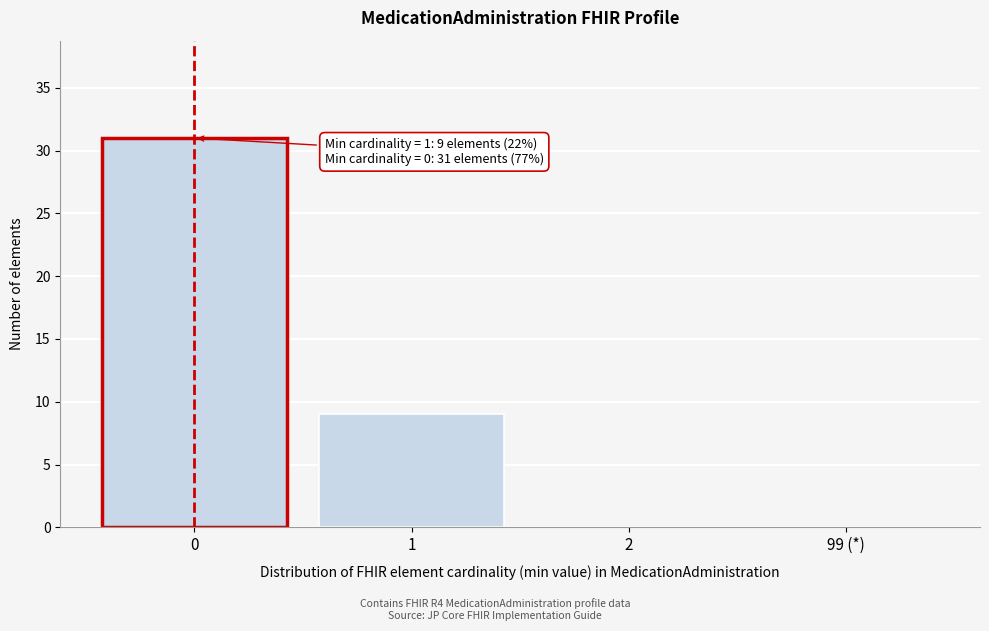

Reading left to right, what are all the values shown in this chart?

0=31	1=9	2=0	99 (*)=0